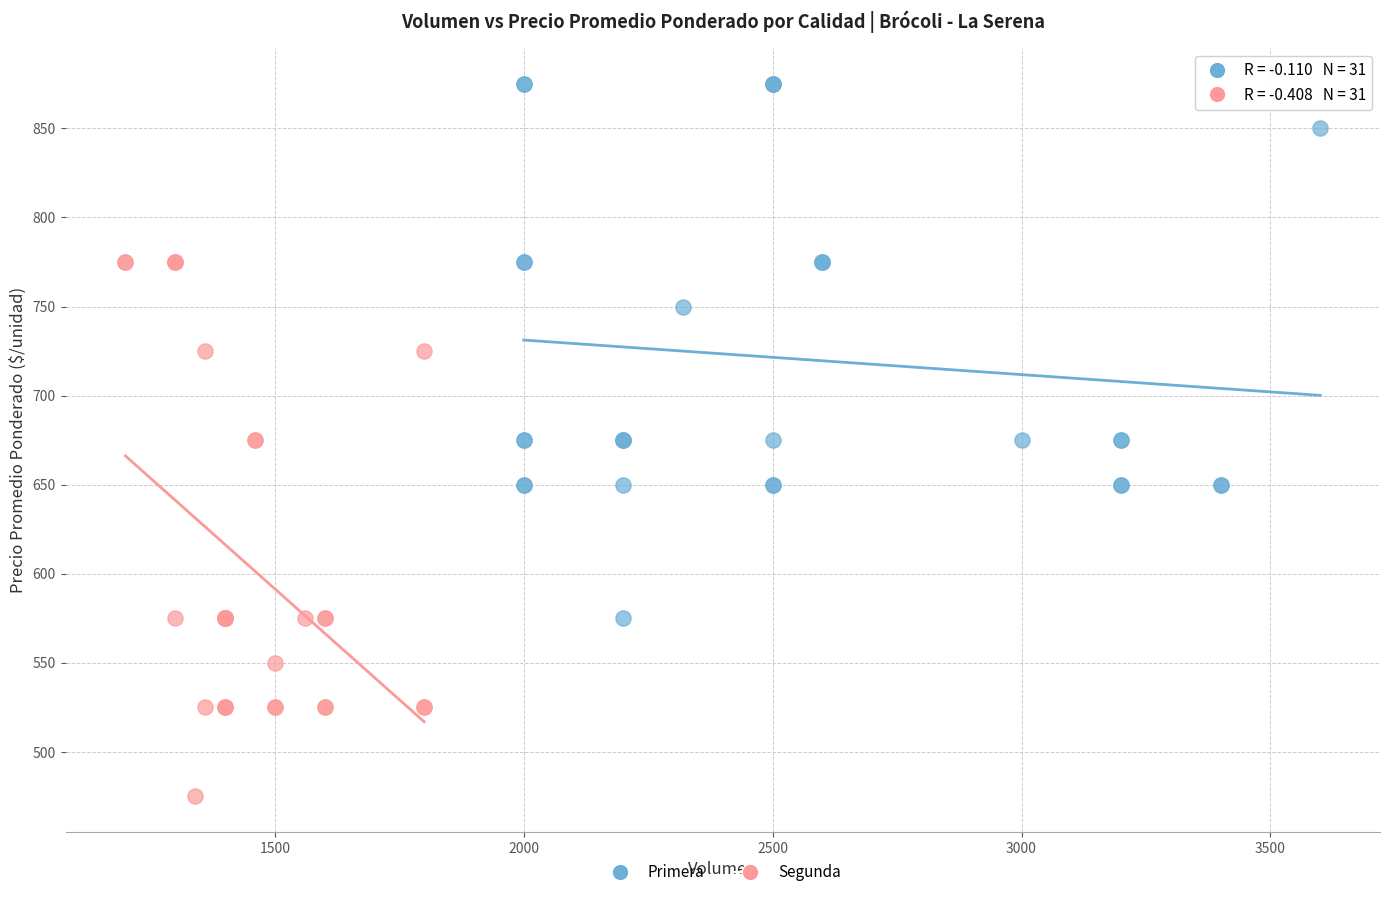

Which series reaches the minimum Y coordinate?

Segunda